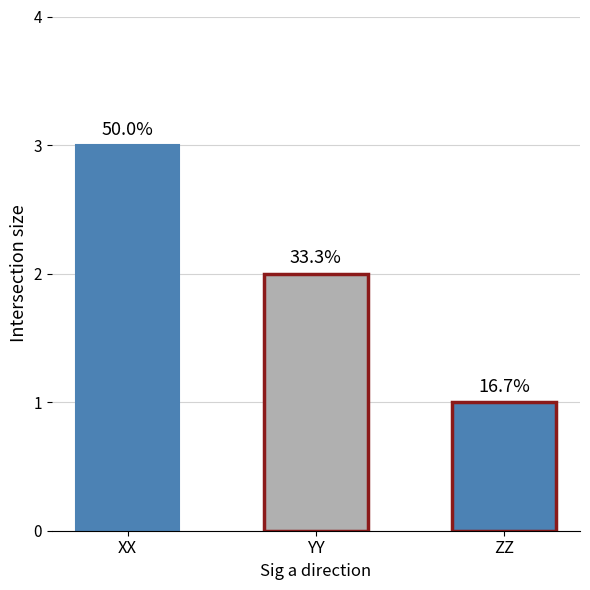

Between ZZ and YY, which is larger?

YY